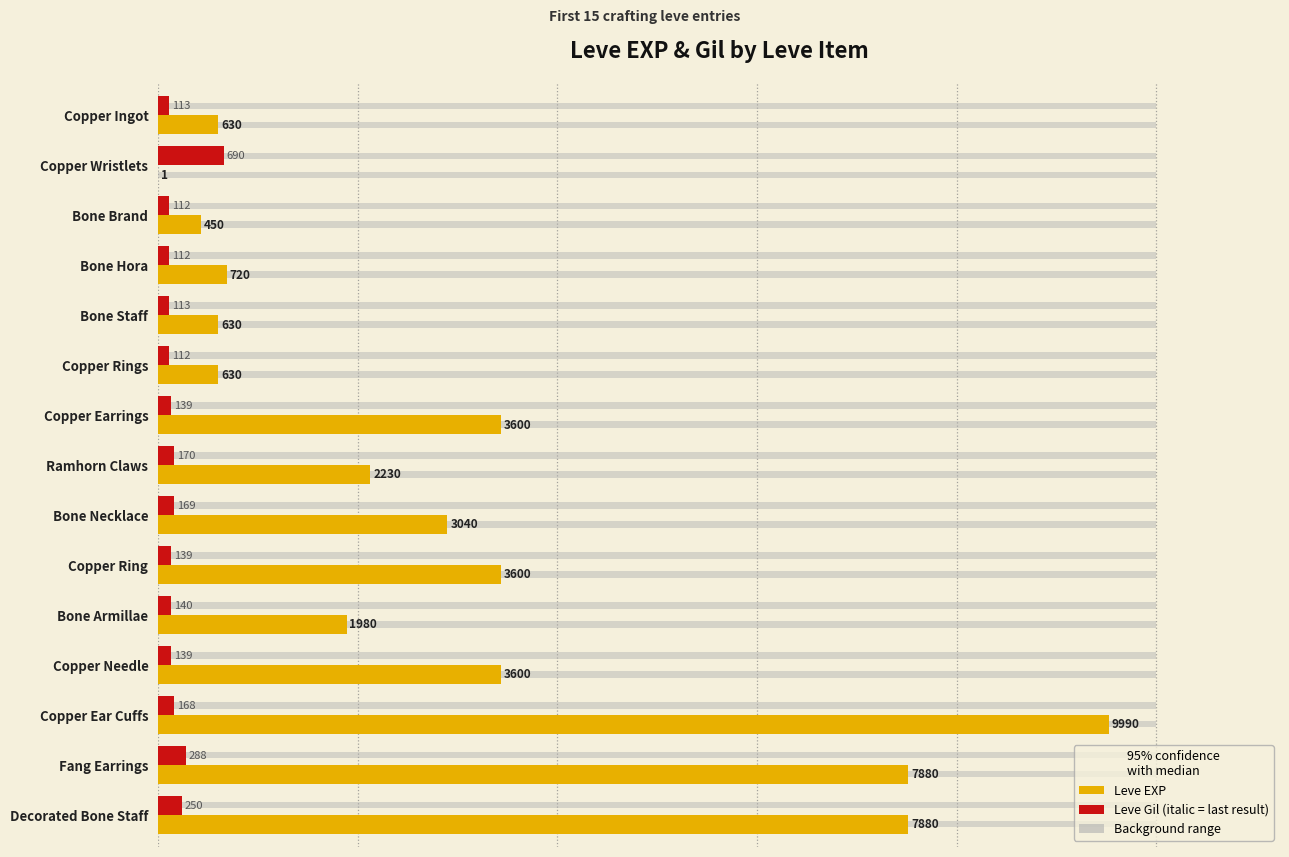

How many groups of bars are there?

15